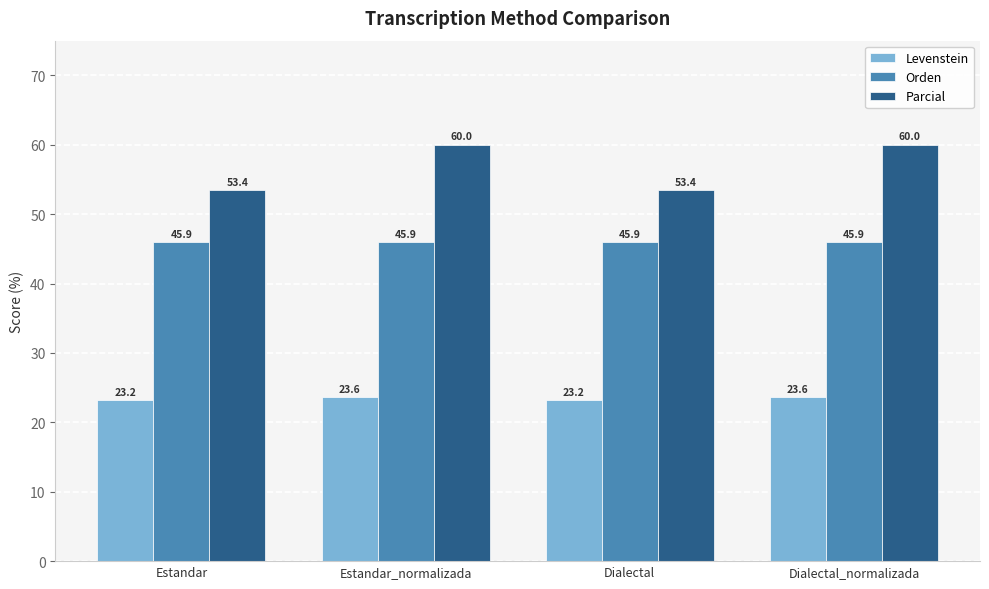

At how many categories does at least one series exceed 45?

4